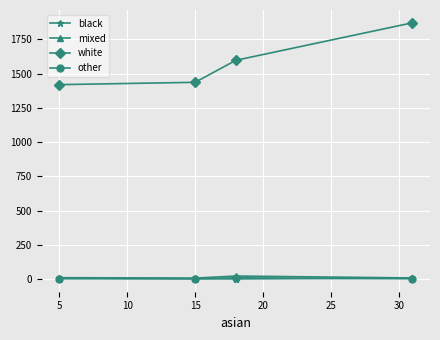

At how many categories does at least one series exceed 1236?

4